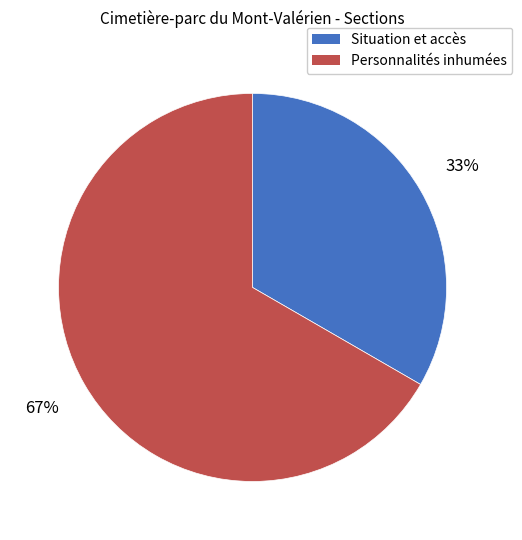

How many slices are in this pie chart?

2